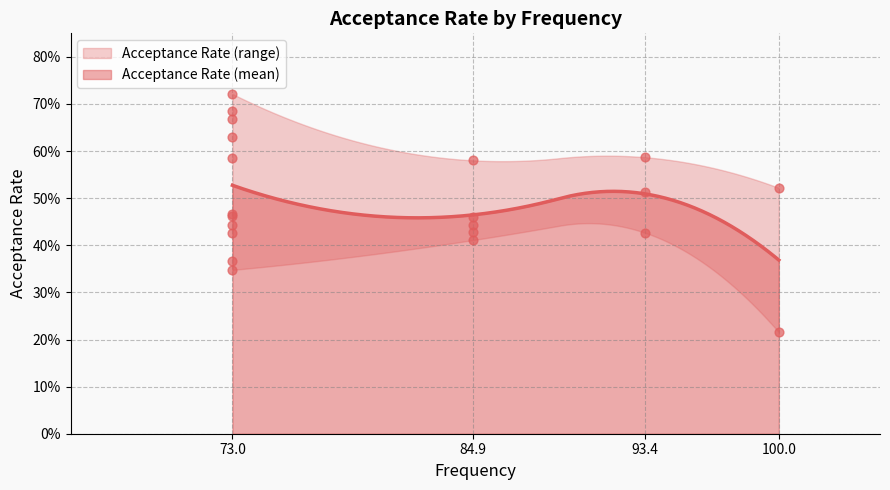

What is the change in value from 100.0 to 84.9?

-0.1